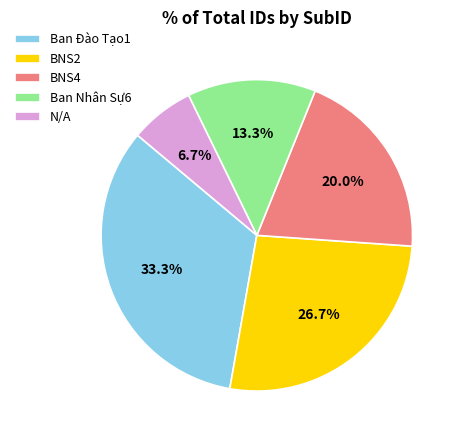

What percentage is the Ban Nhân Sự6 slice, to the nearest percent?

13%